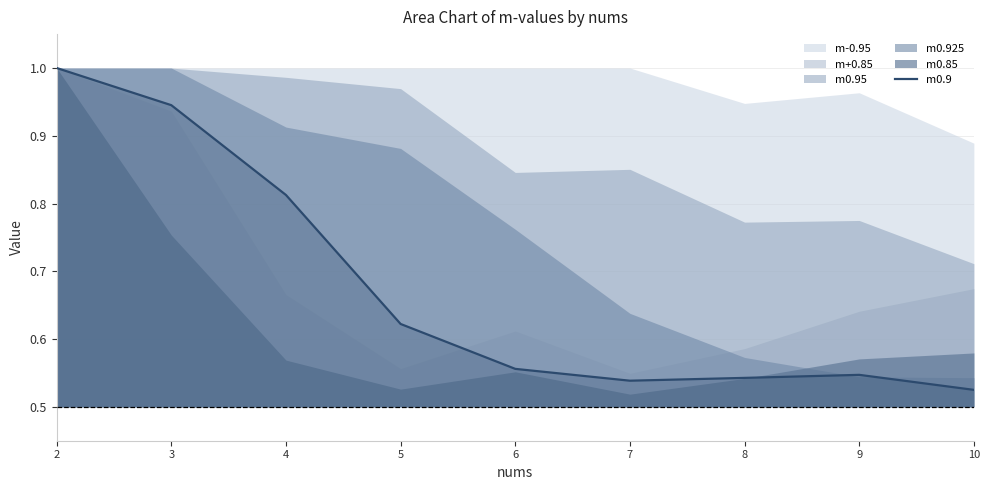

Where is m0.9 nearest to the value 0?

10